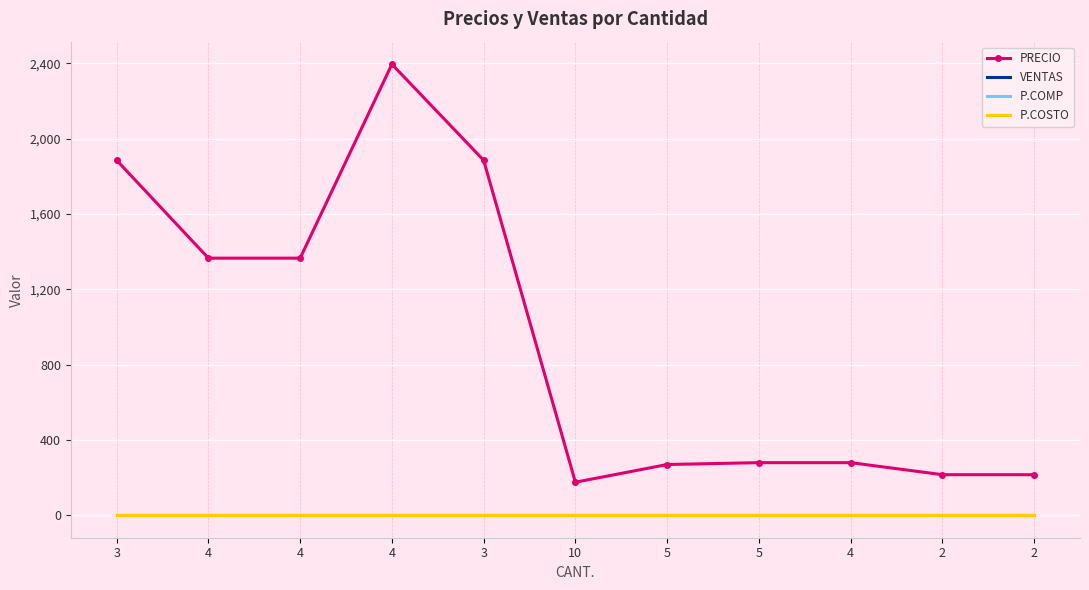

What is the sum of the PRECIO values at 10 and 4?

1540